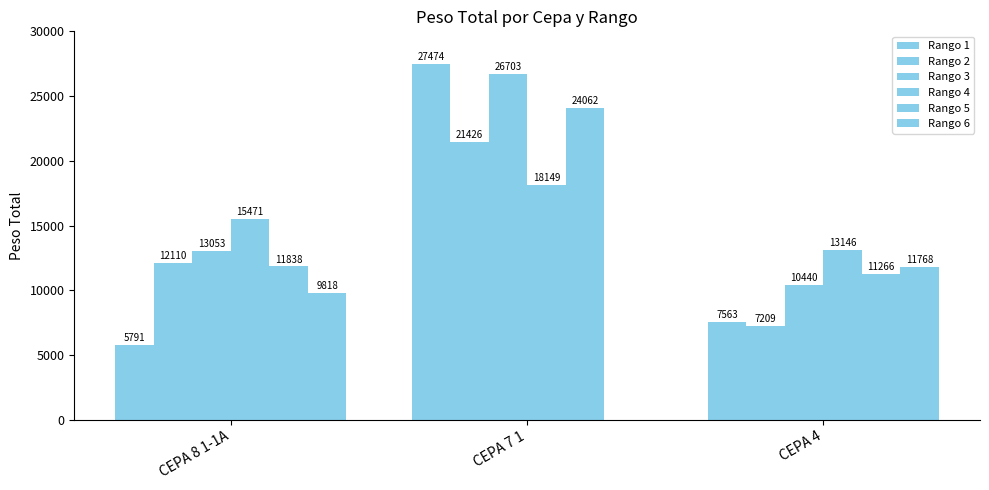

How many data points does each series have?

3